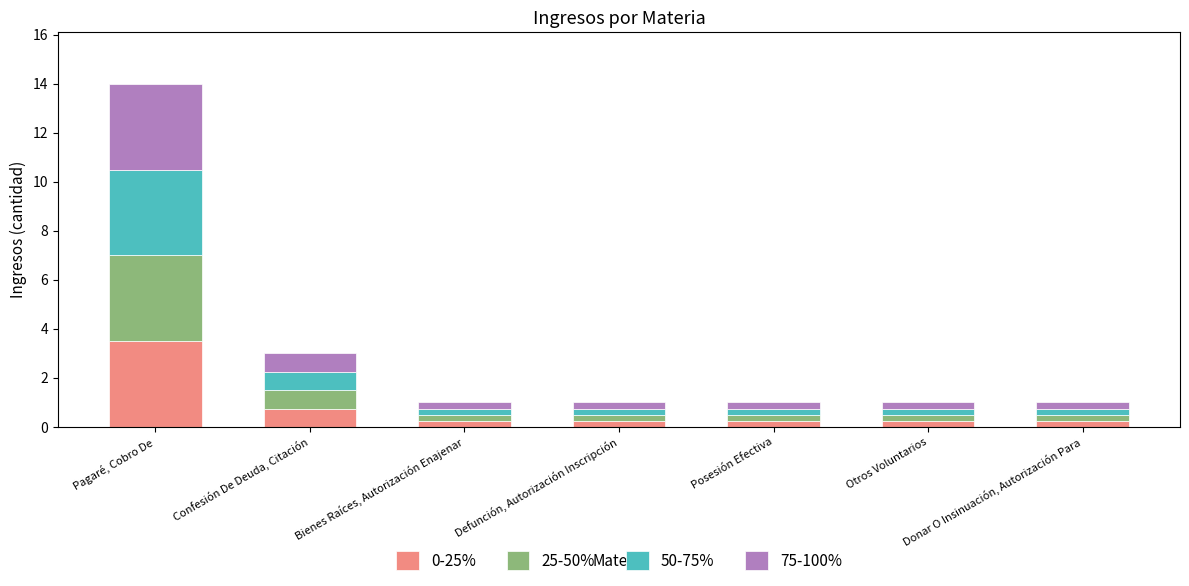

What is the difference between the second highest and minimum values in the 0-25% series?

0.5